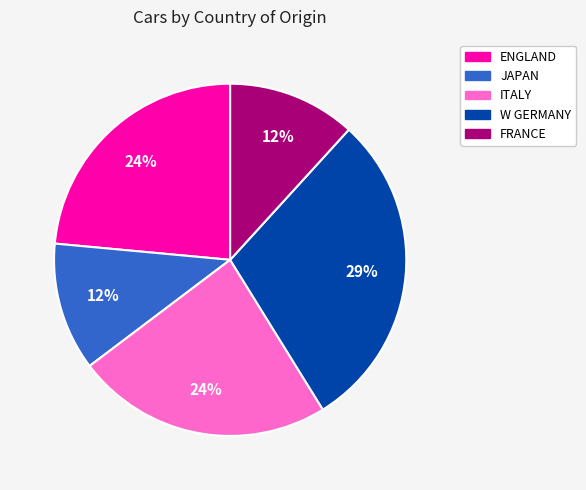

What is the largest slice in the pie chart?

W GERMANY